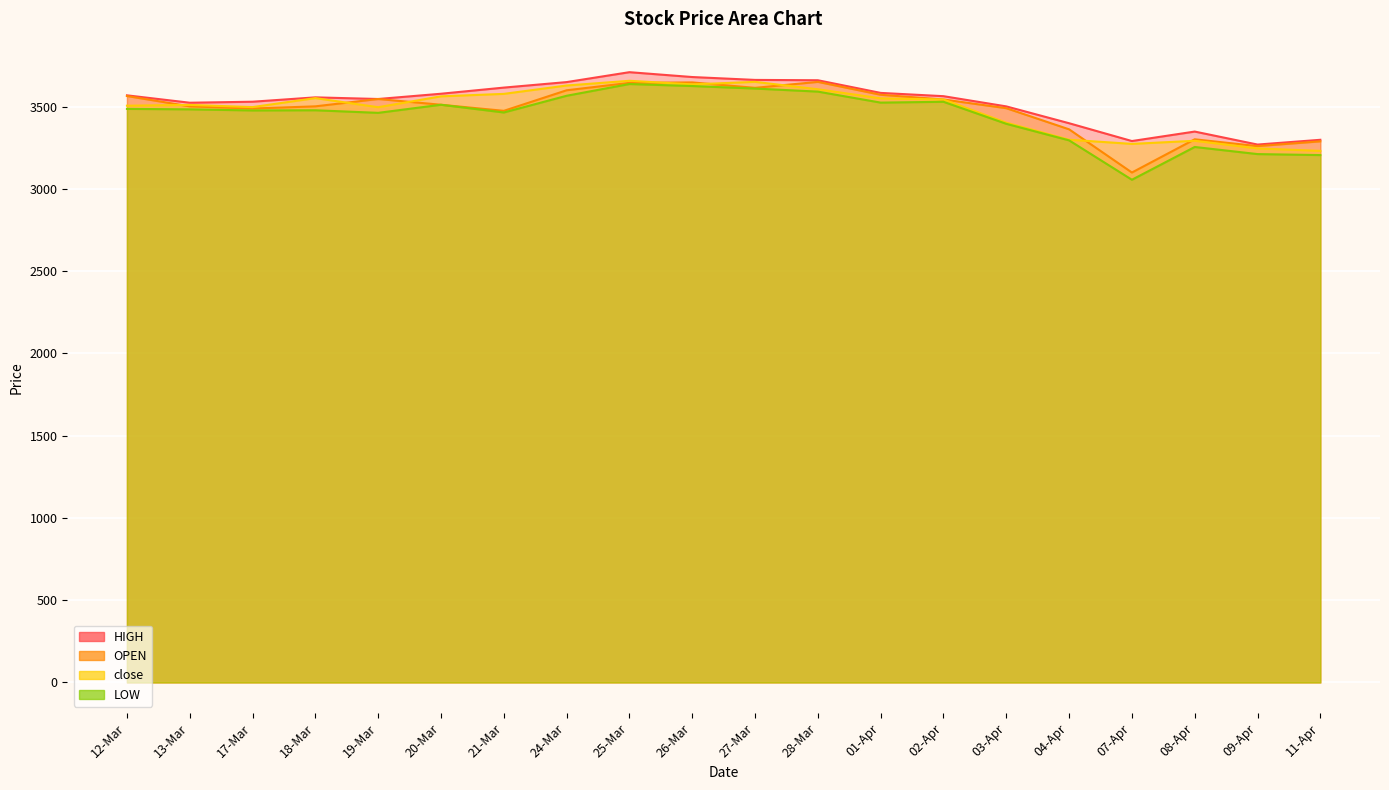

Where is HIGH nearest to the value 3490?

03-Apr